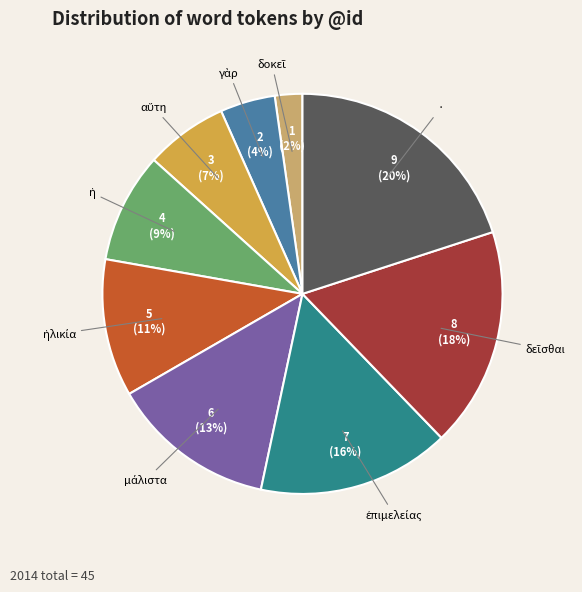

Is there a majority slice in this chart?

No